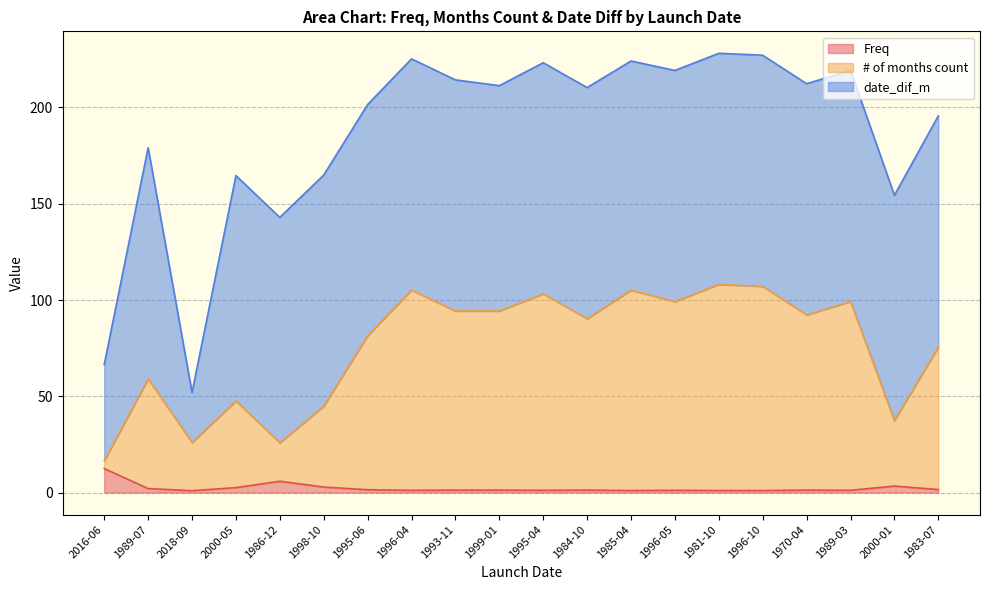

True or false: Freq has a value of 2.1 at 1989-07.

True